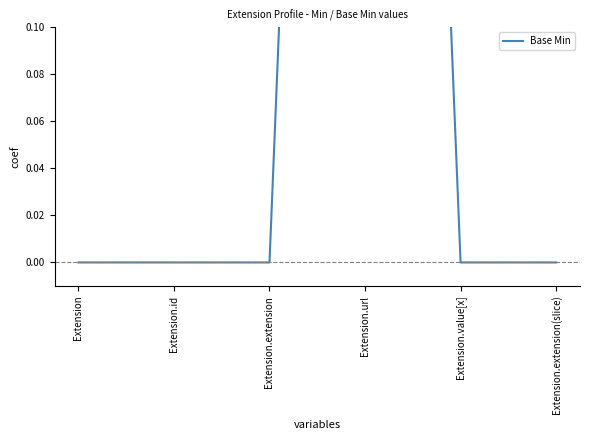

The chart shows a value of 1 at Extension.url. True or false?

True